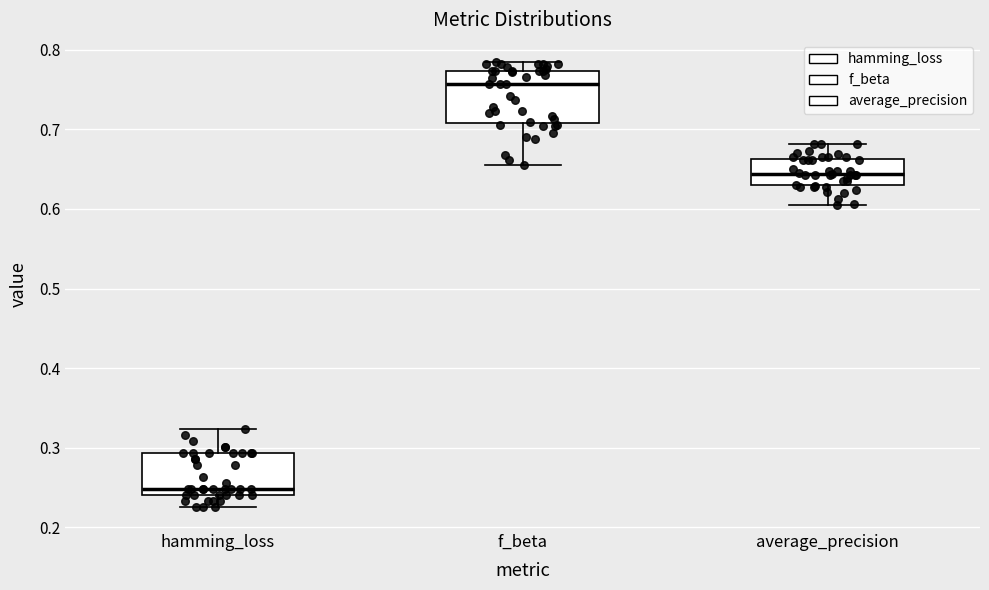

Reading left to right, transcribe this box plot: for each box, give where its median line is, the range the box spans, and where its two whiskers end, as read against the y-axis. The values are not printed on the chart, so give them approximately, as read against the axis.

hamming_loss: median 0.25, box 0.24 to 0.29, whiskers 0.23 to 0.32
f_beta: median 0.76, box 0.71 to 0.77, whiskers 0.66 to 0.78
average_precision: median 0.64, box 0.63 to 0.66, whiskers 0.60 to 0.68